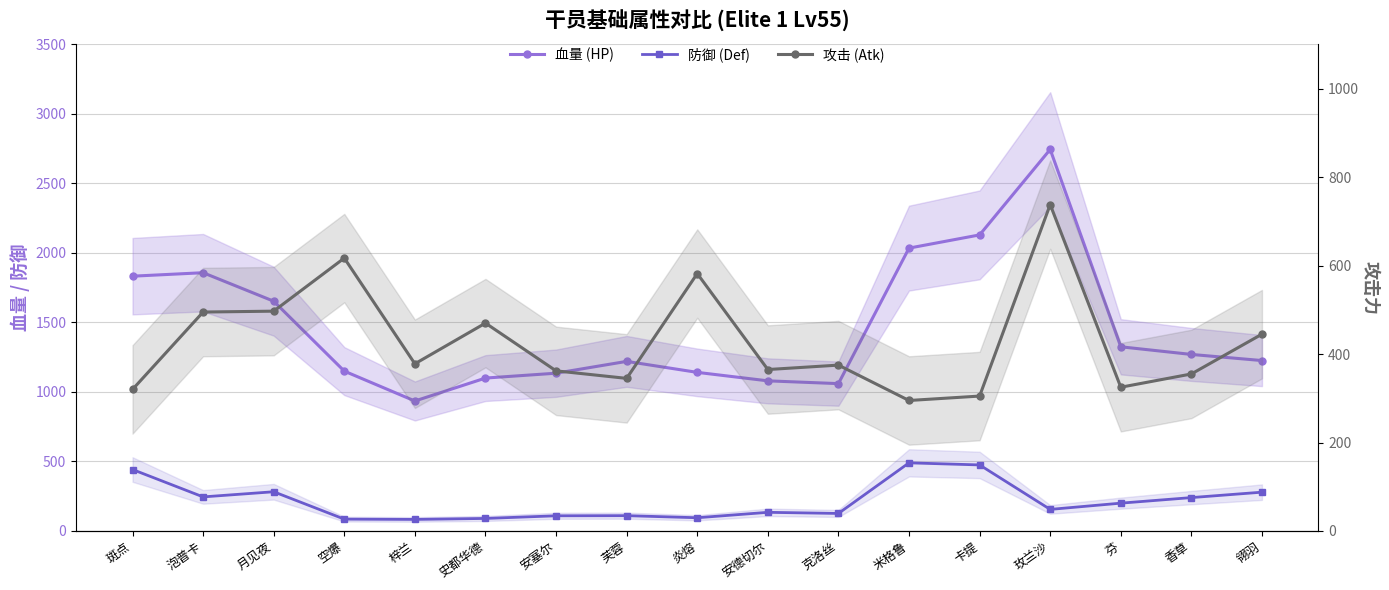

Which category has the highest value in the 血量 (HP) series?

玫兰沙